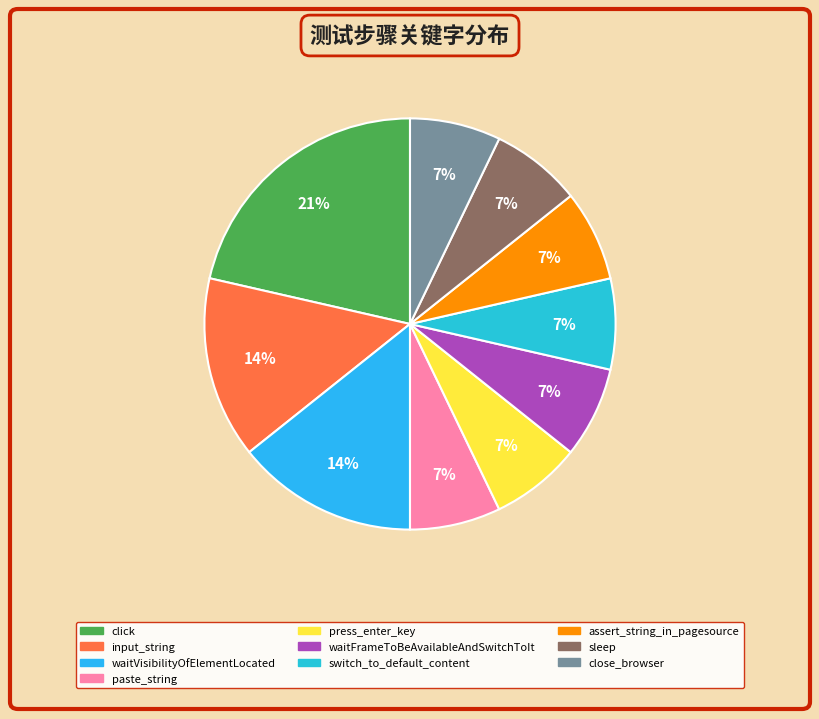

What is the largest slice in the pie chart?

click